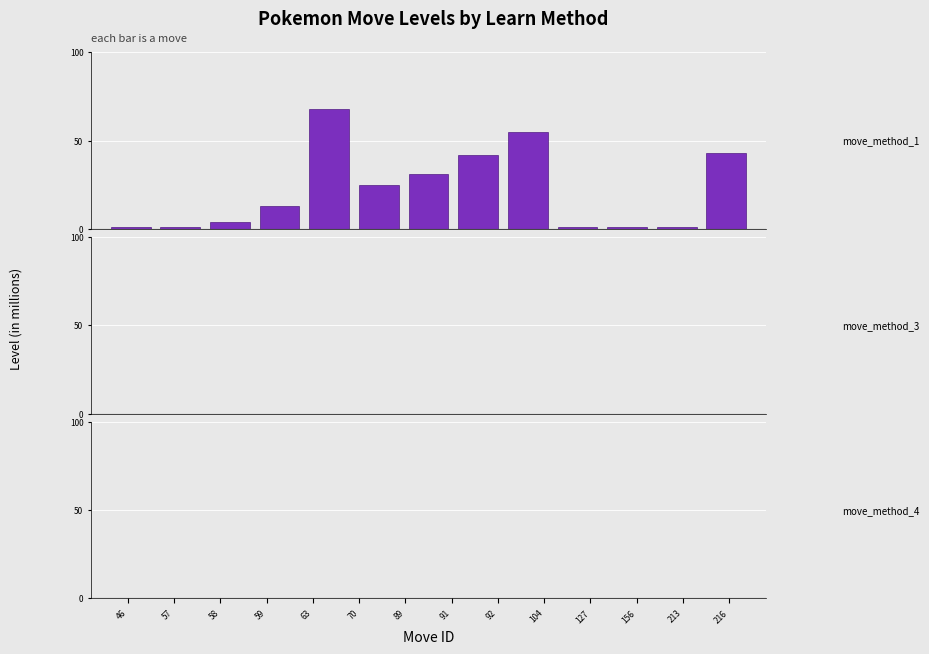

How many data points are less than 13?

6